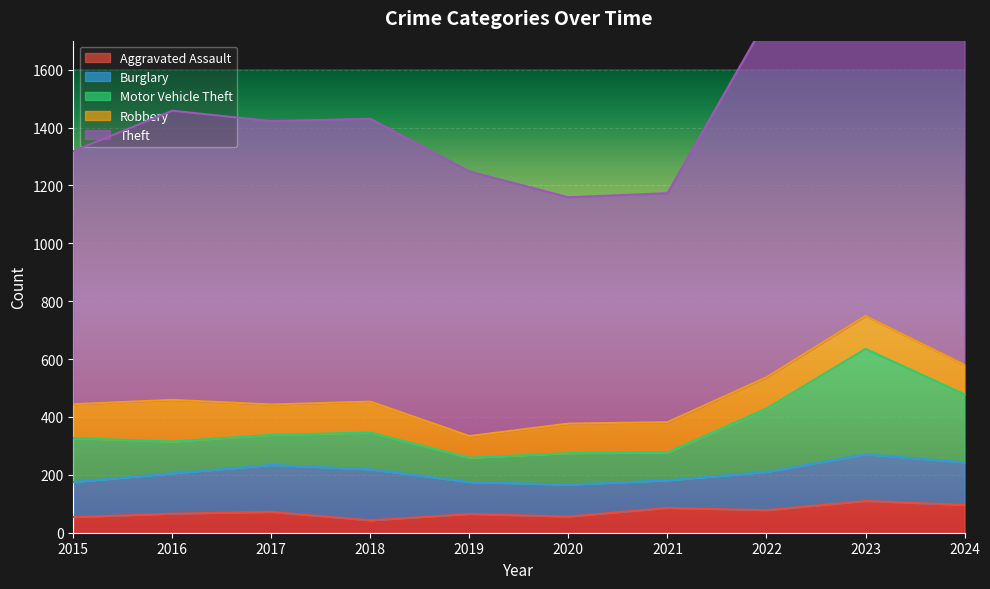

True or false: Aggravated Assault and Motor Vehicle Theft intersect in this chart.

False